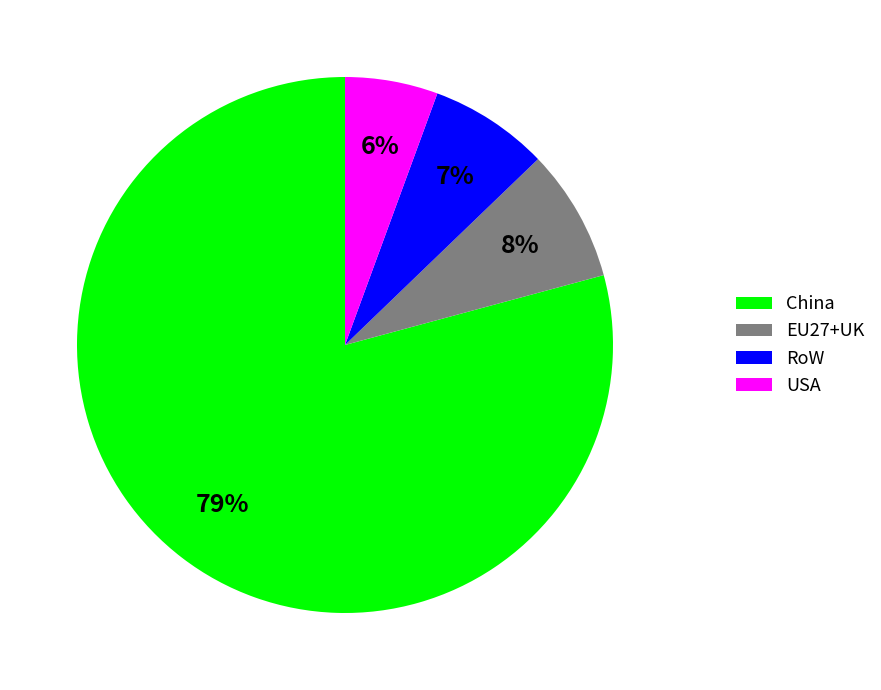

To the nearest percent, what is the combined percentage of EU27+UK and China?

87%